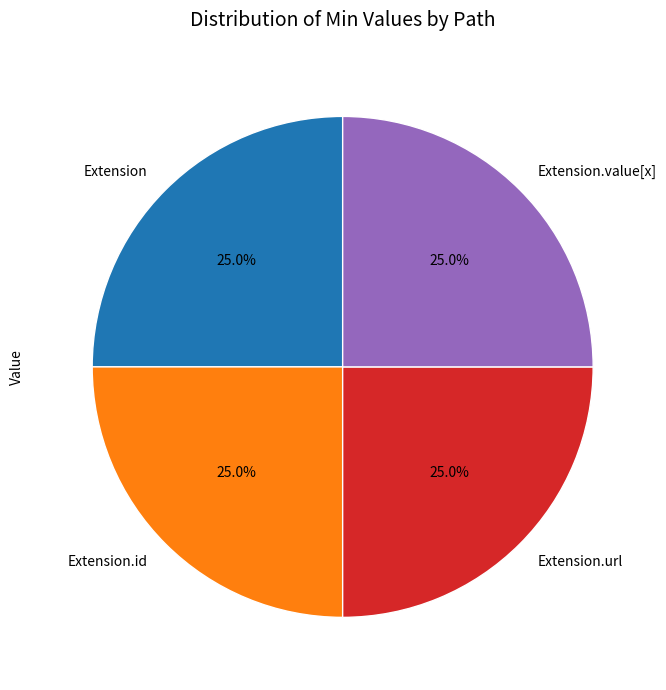

To the nearest percent, what percentage of the pie is Extension?

25%